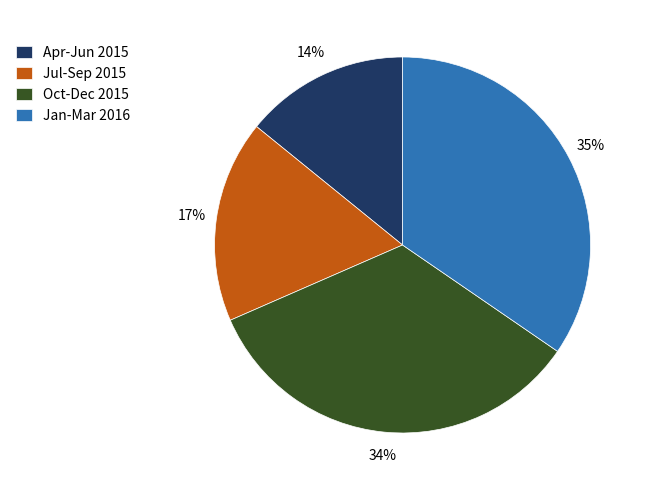

Combined, do Oct-Dec 2015 and Jul-Sep 2015 account for over 50%?

Yes